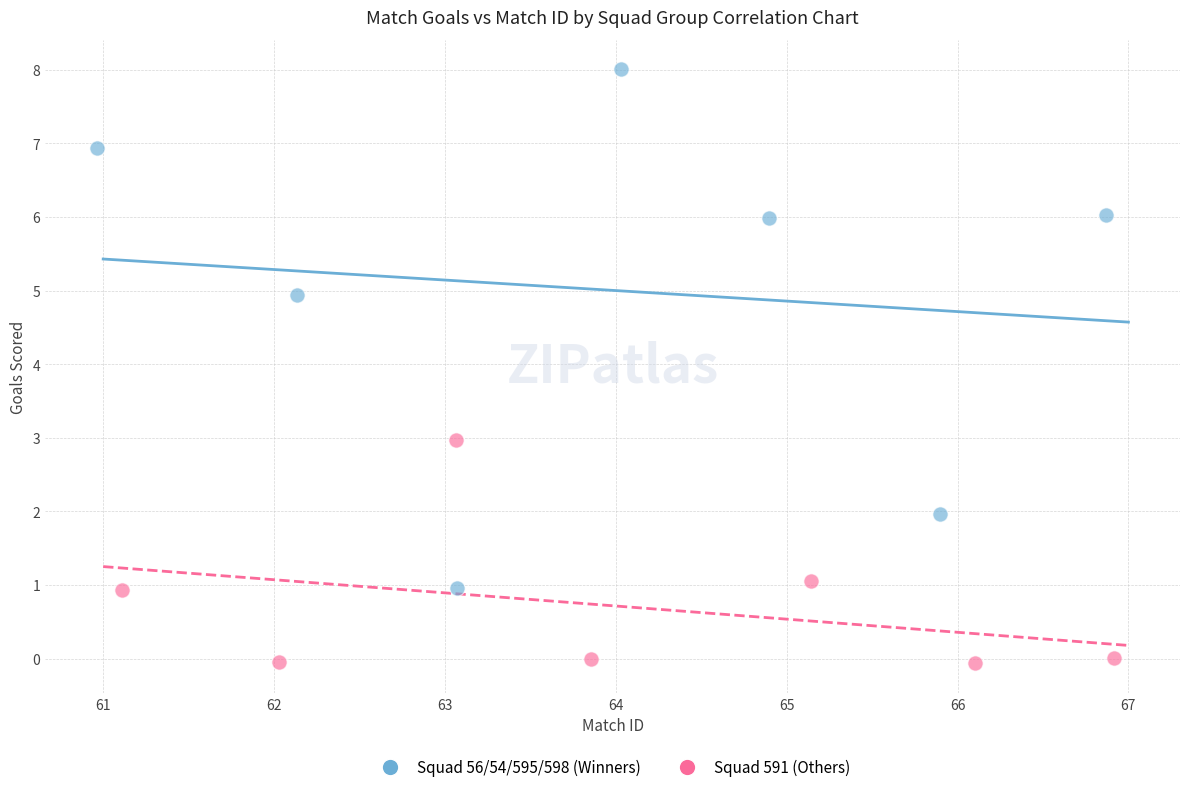

What are all the series names shown in the legend?

Squad 56/54/595/598 (Winners), Squad 591 (Others)